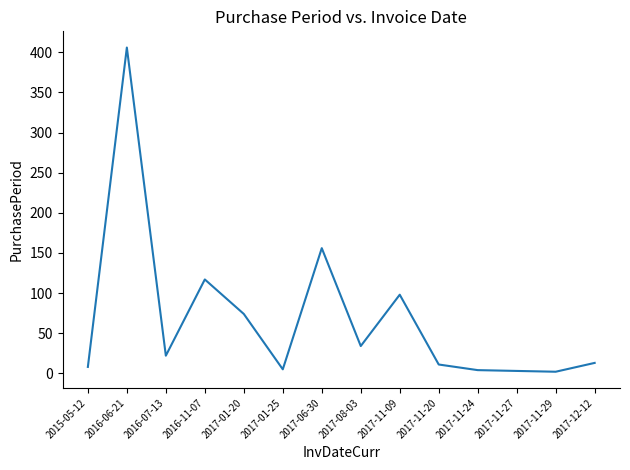

Is this an area chart (filled region under the line)?

No